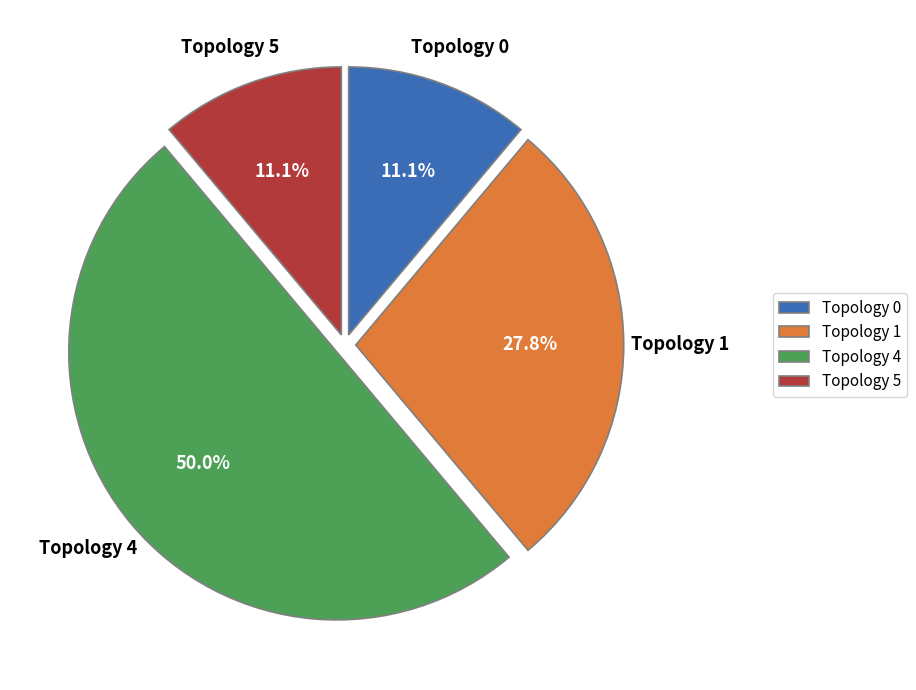

What portion of the pie excludes Topology 0?

88.9%